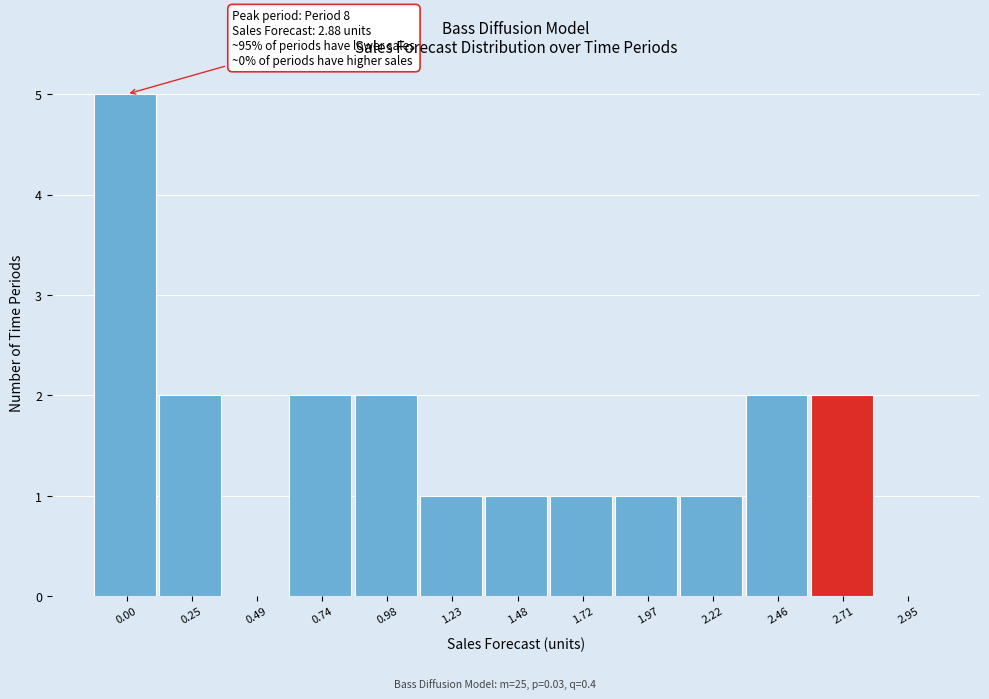

Reading right to left, transcribe all the data shown in this chart.

2.95=0	2.71=2	2.46=2	2.22=1	1.97=1	1.72=1	1.48=1	1.23=1	0.98=2	0.74=2	0.49=0	0.25=2	0.00=5